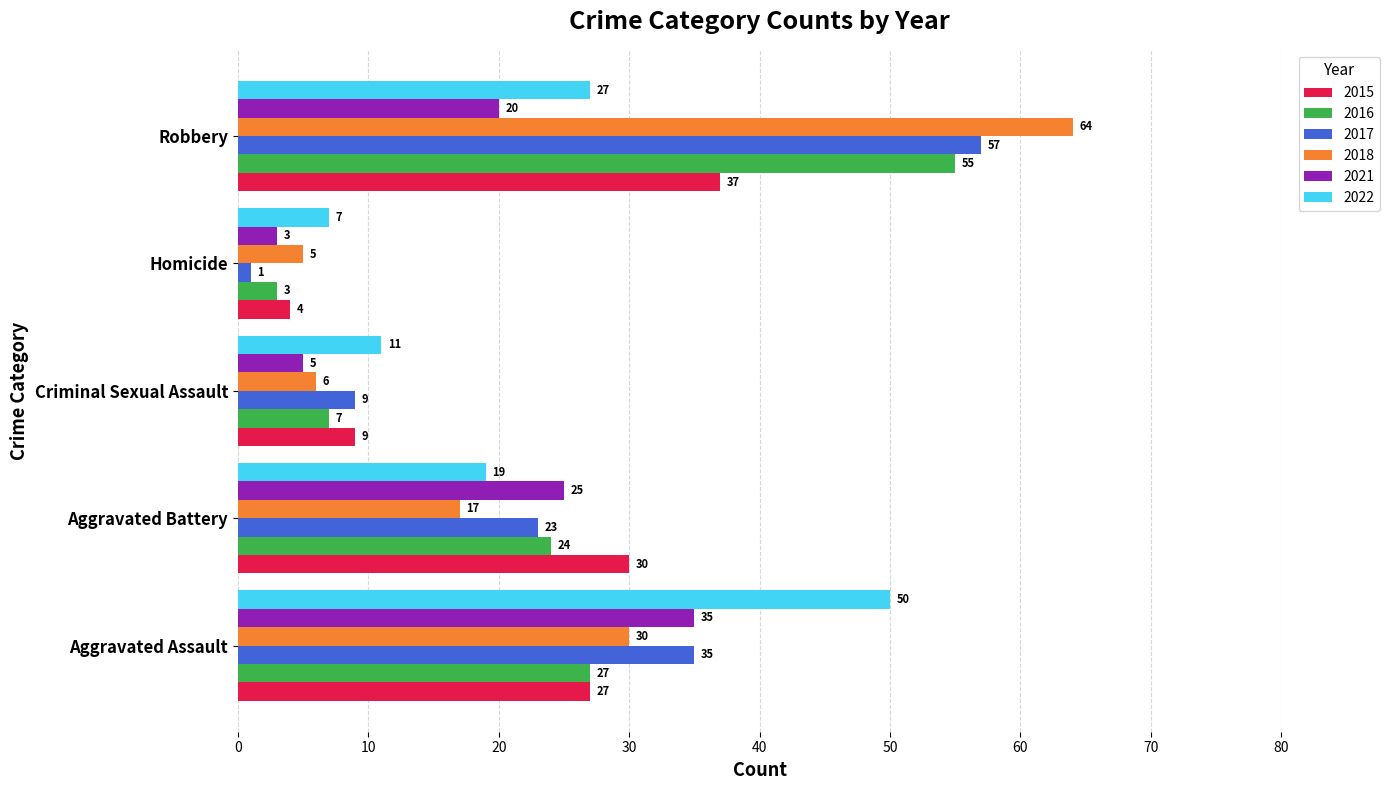

How many data points does each series have?

5